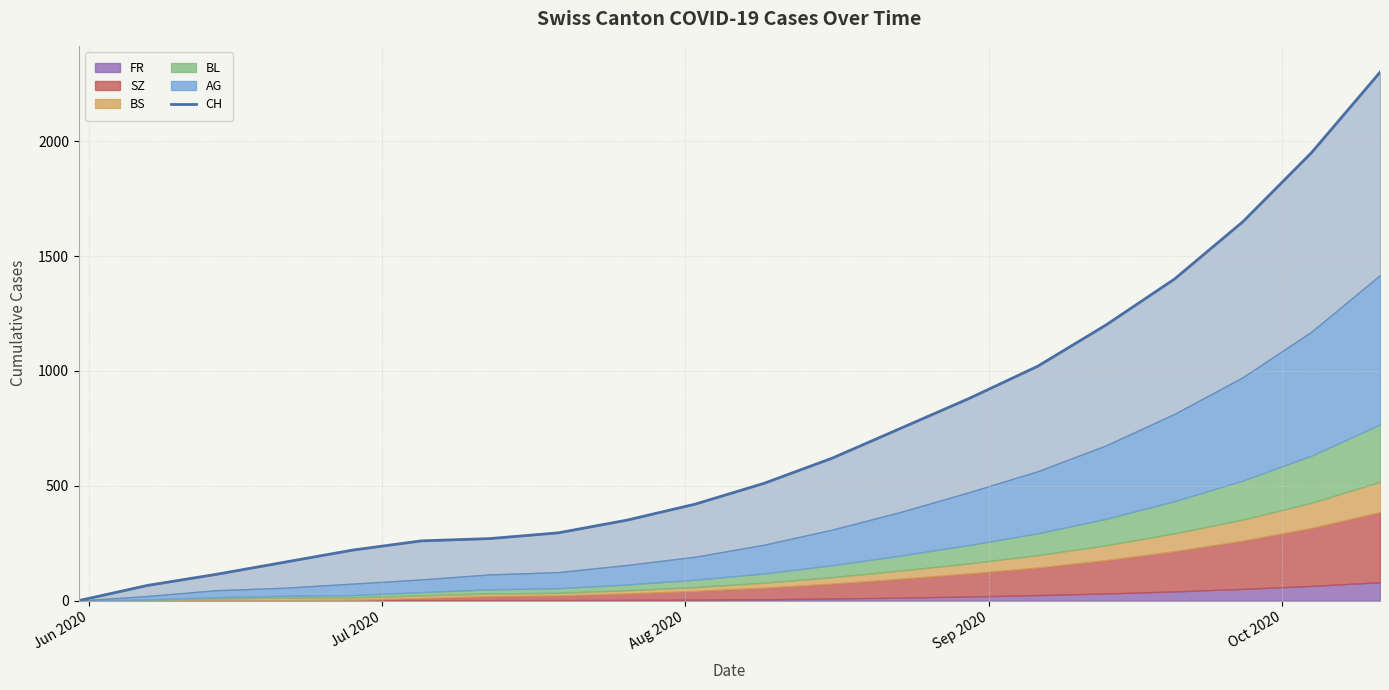

What is the difference between the maximum and minimum values?

2300